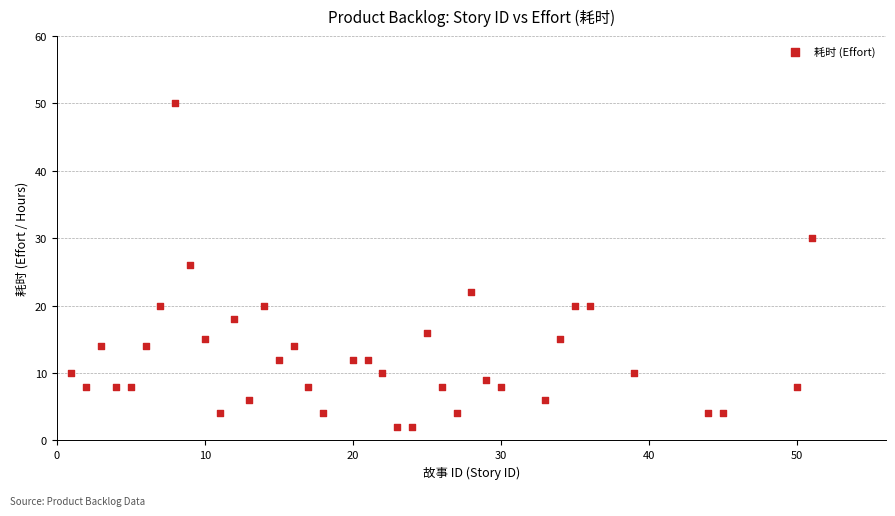

What is the range of Y values (max minus min)?

48